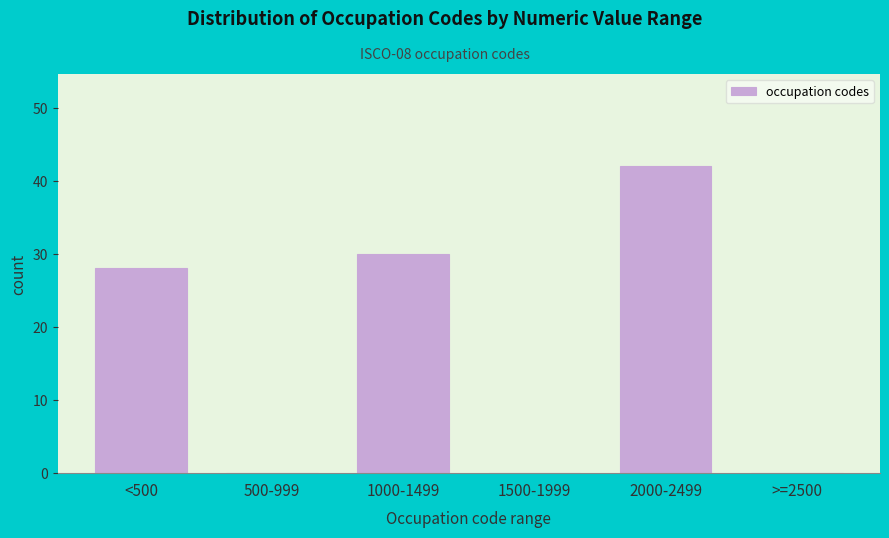

Reading left to right, extract all data points from this chart.

<500=28	500-999=0	1000-1499=30	1500-1999=0	2000-2499=42	>=2500=0